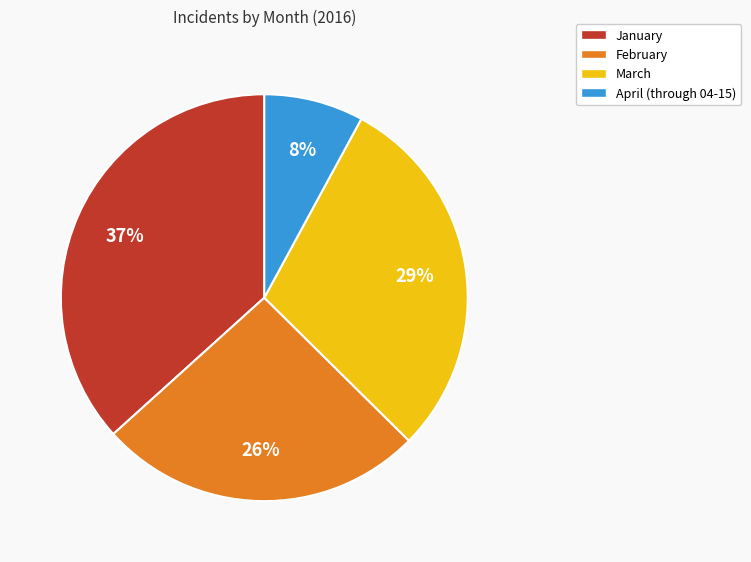

Do January and March together represent more than half of the pie?

Yes